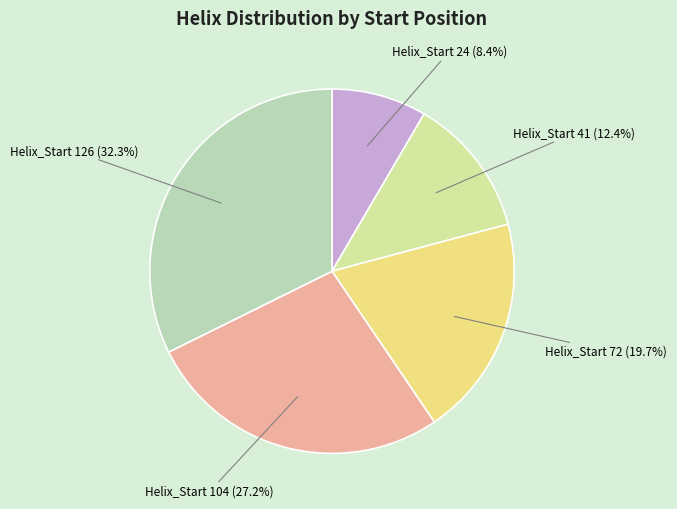

How much of the chart is everything except Helix_Start 24 (8.4%)?

91.6%